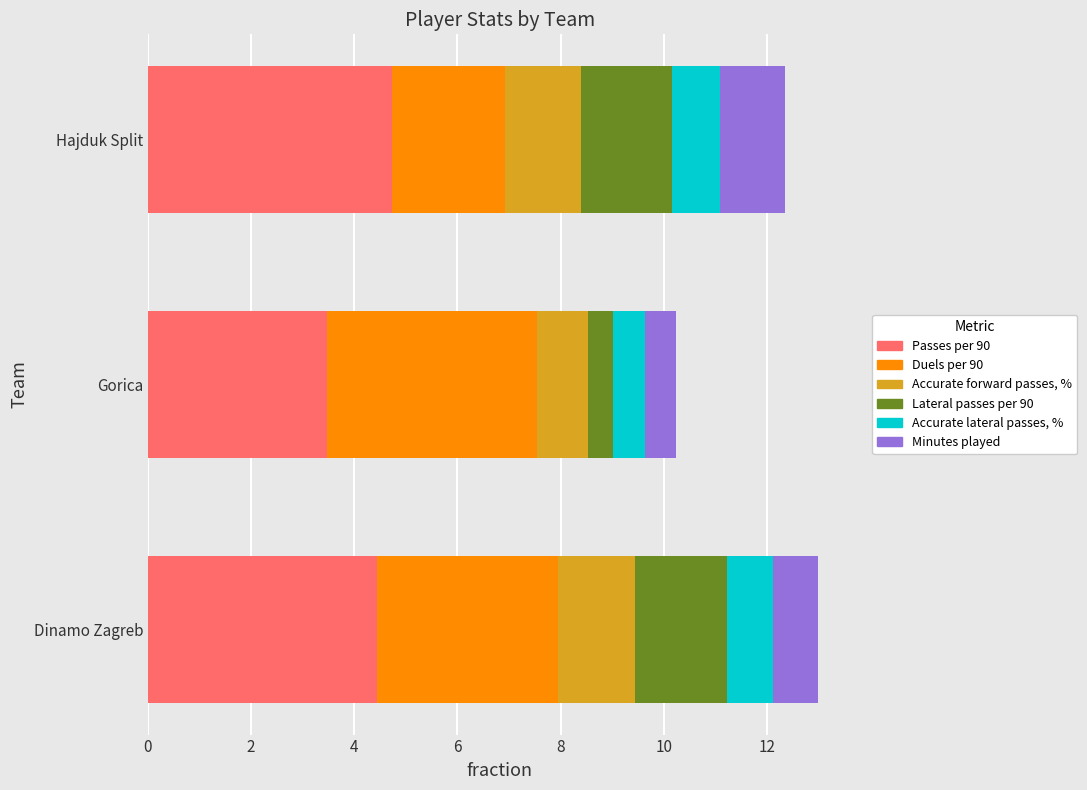

What are all the series names shown in the legend?

Passes per 90, Duels per 90, Accurate forward passes, %, Lateral passes per 90, Accurate lateral passes, %, Minutes played